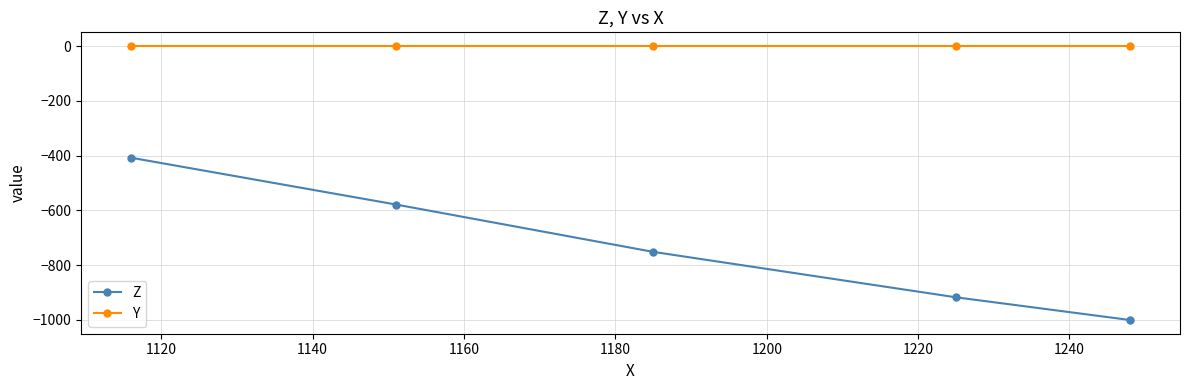

What are all the series names shown in the legend?

Z, Y